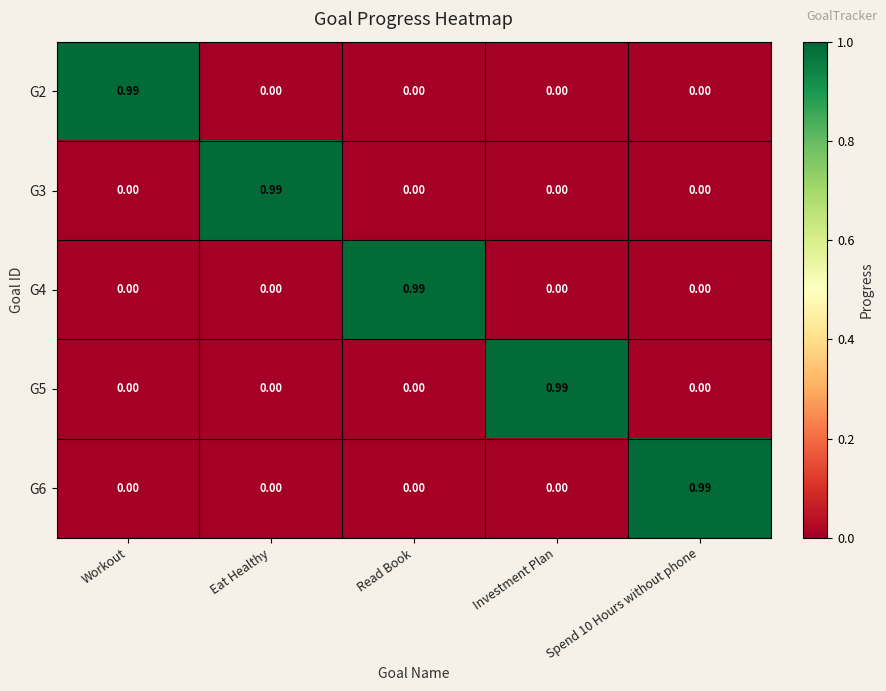

At which label does G2 reach its peak?

Workout